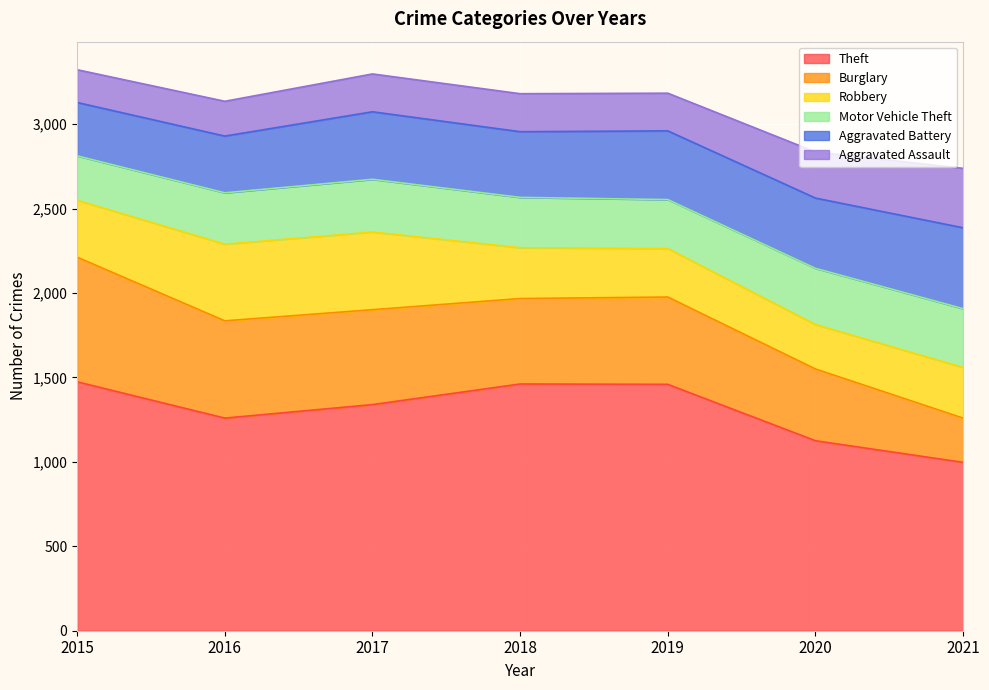

At how many categories does at least one series exceed 1232?

5